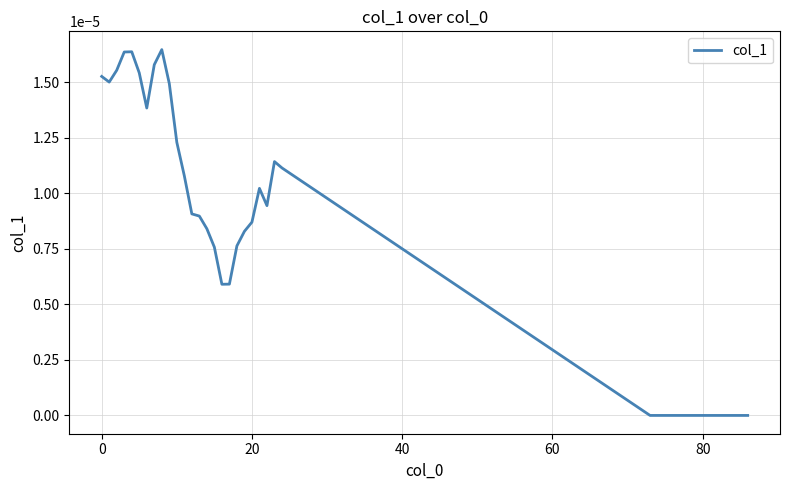

Count the number of categories in the chart.

39